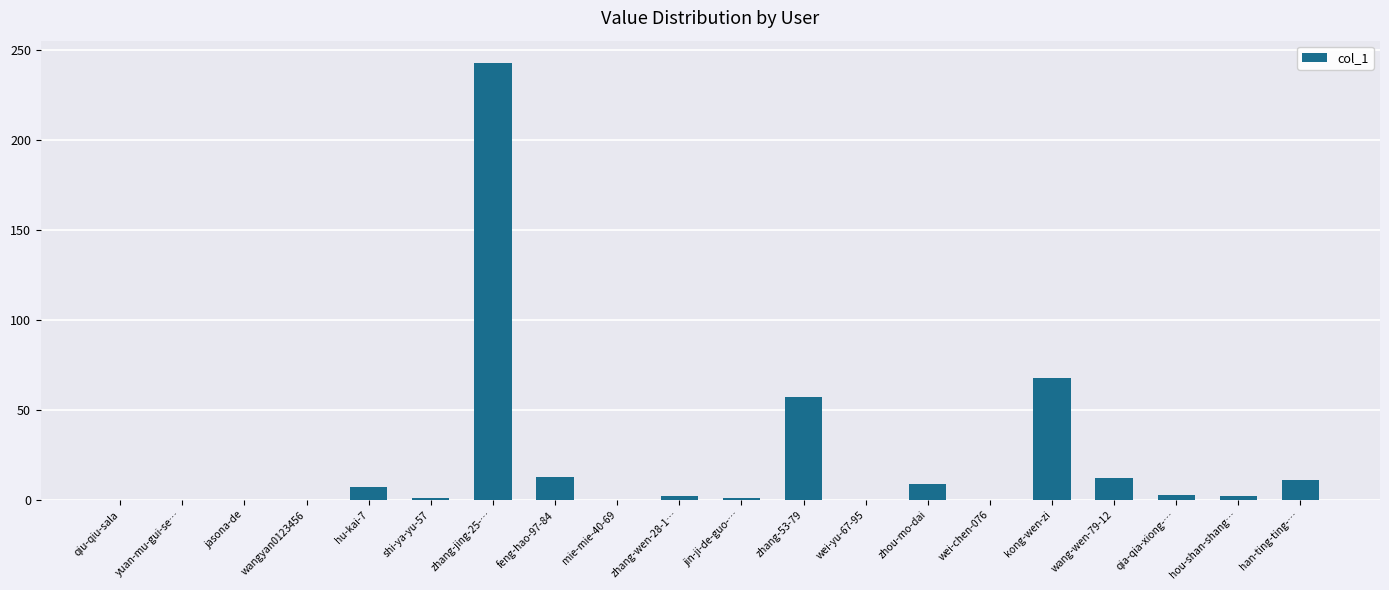

Where is the data nearest to the value 121?

kong-wen-zi